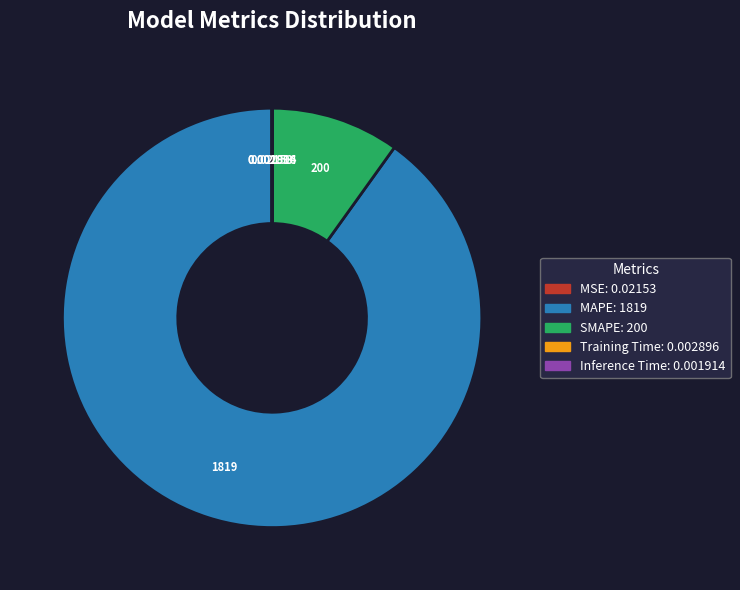

What is the largest slice in the pie chart?

MAPE